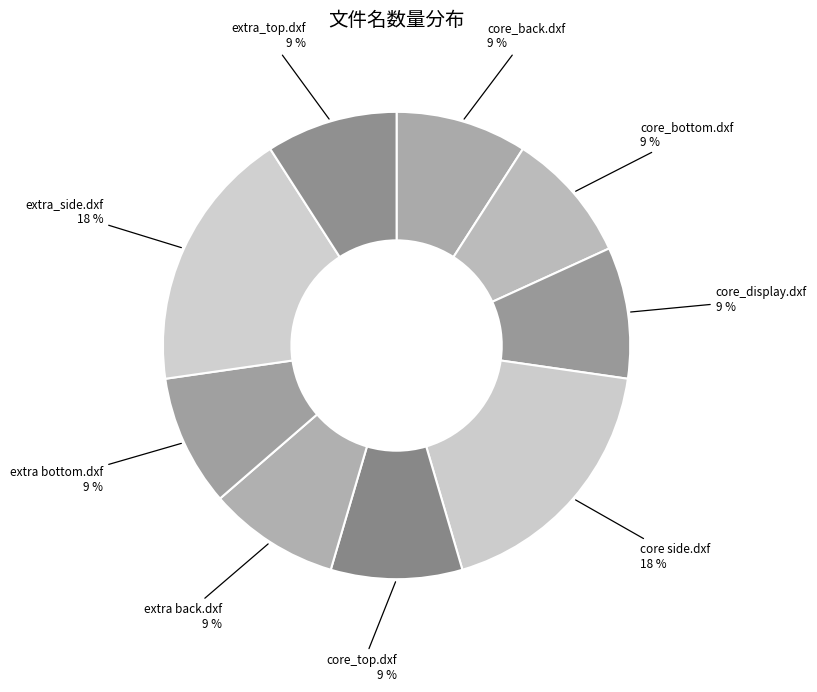

To the nearest percent, what is the difference between the core_back.dxf and core side.dxf slice percentages?

9%